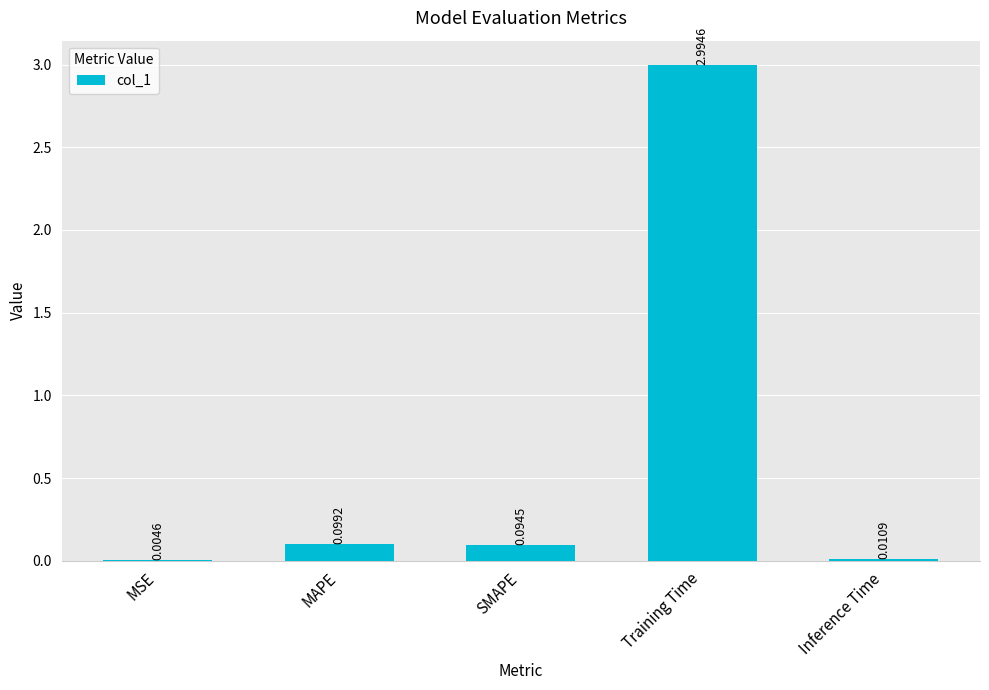

Which category has the highest value across all series?

Training Time